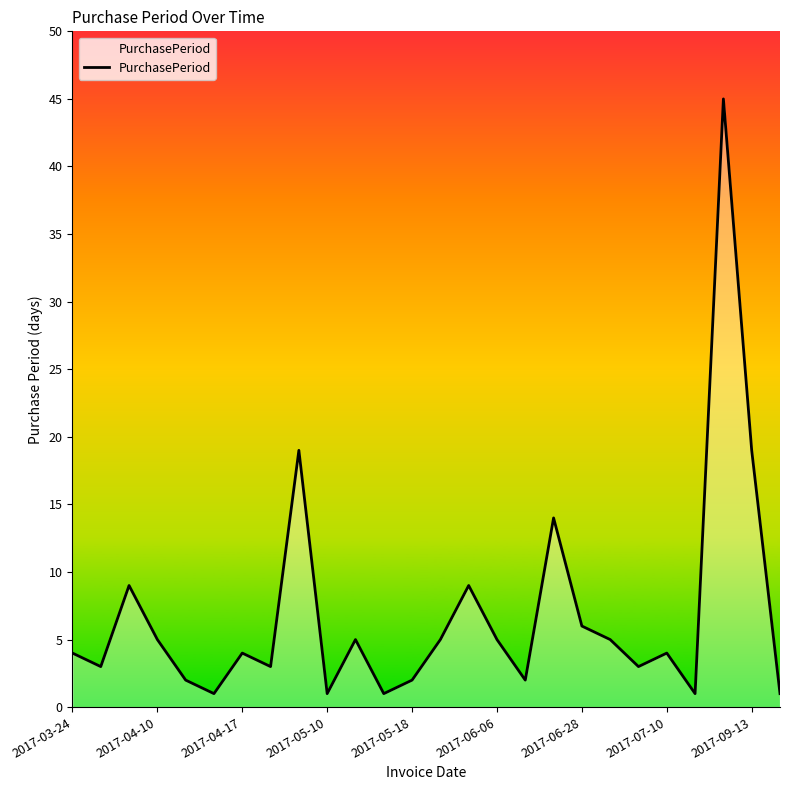

Reading left to right, what are all the values shown in this chart?

4	3	9	5	2	1	4	3	19	1	5	1	2	5	9	5	2	14	6	5	3	4	1	45	19	1